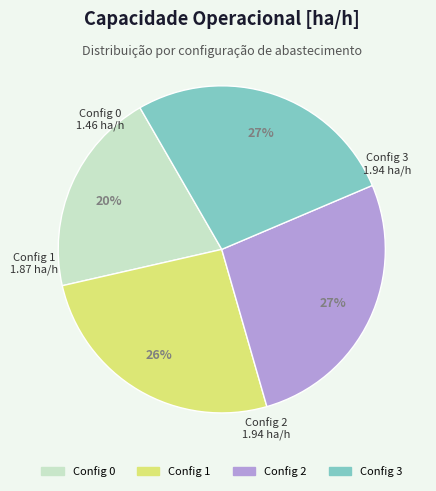

Is there any slice that represents more than half of the pie?

No